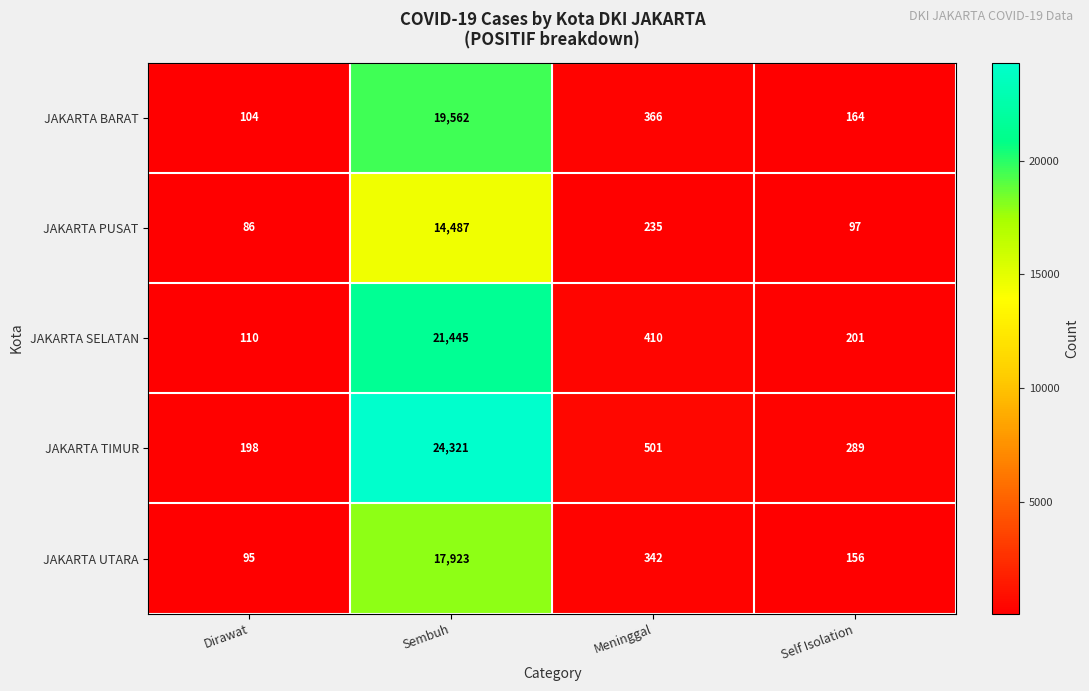

At which category does the chart reach its peak across all series?

Sembuh